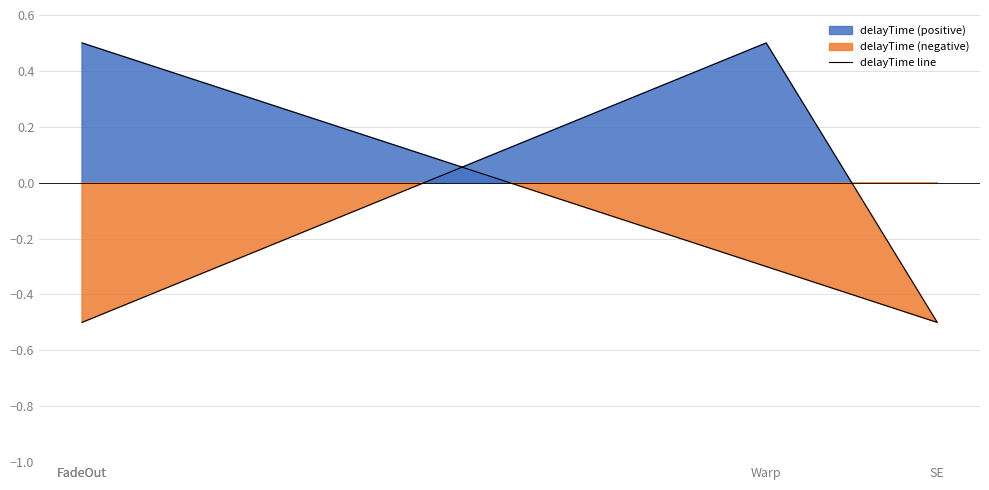

How many lines are shown in the chart?

1